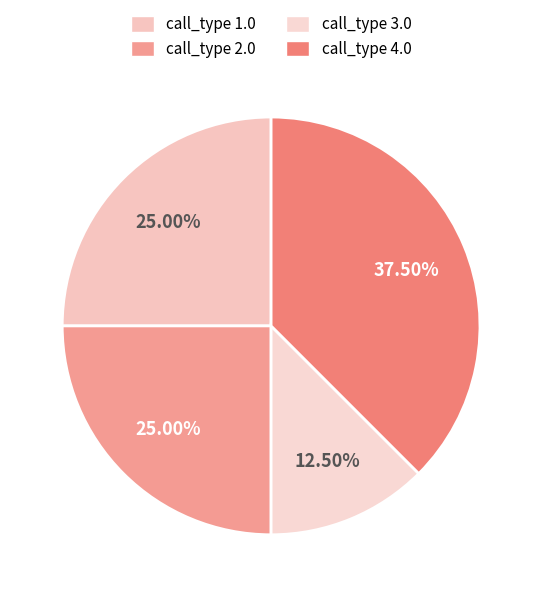

Does any single category account for the majority?

No